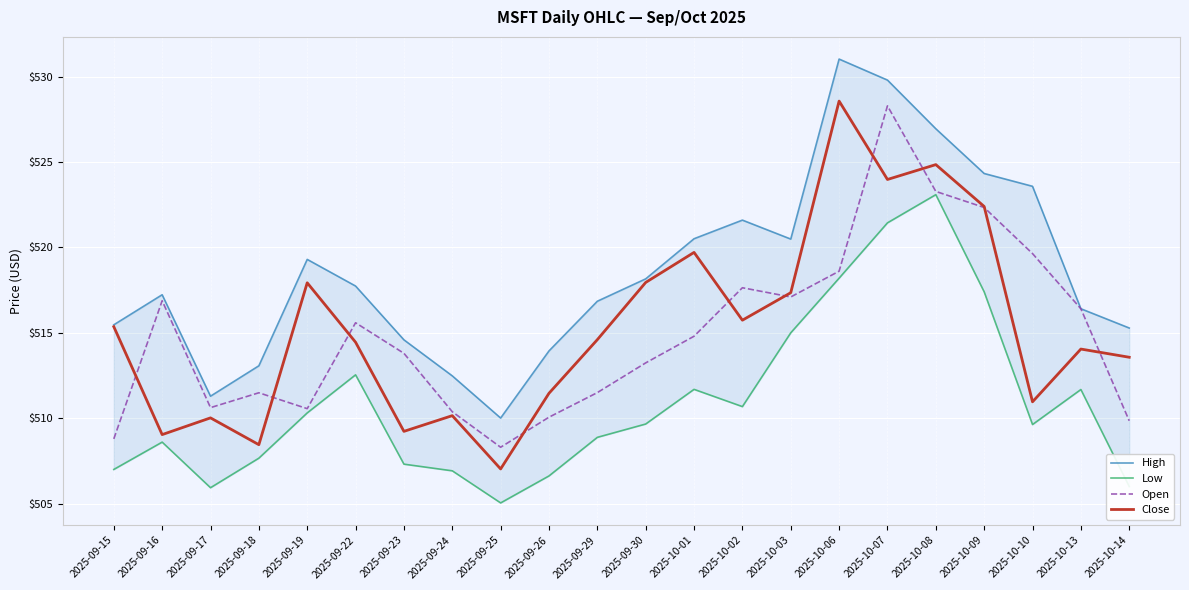

True or false: Close and Low intersect in this chart.

False